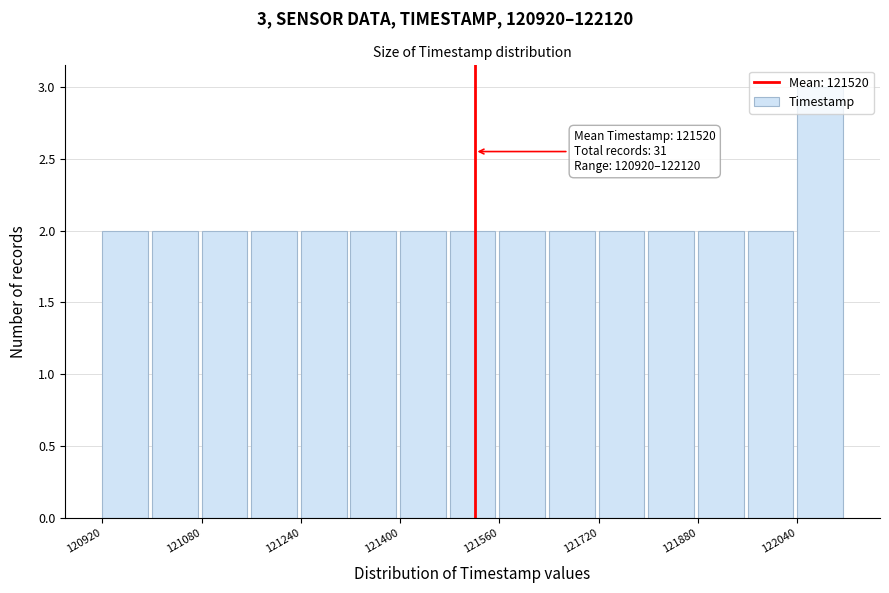

Over which range of the x-axis is the bar tallest?

122040 to 122120